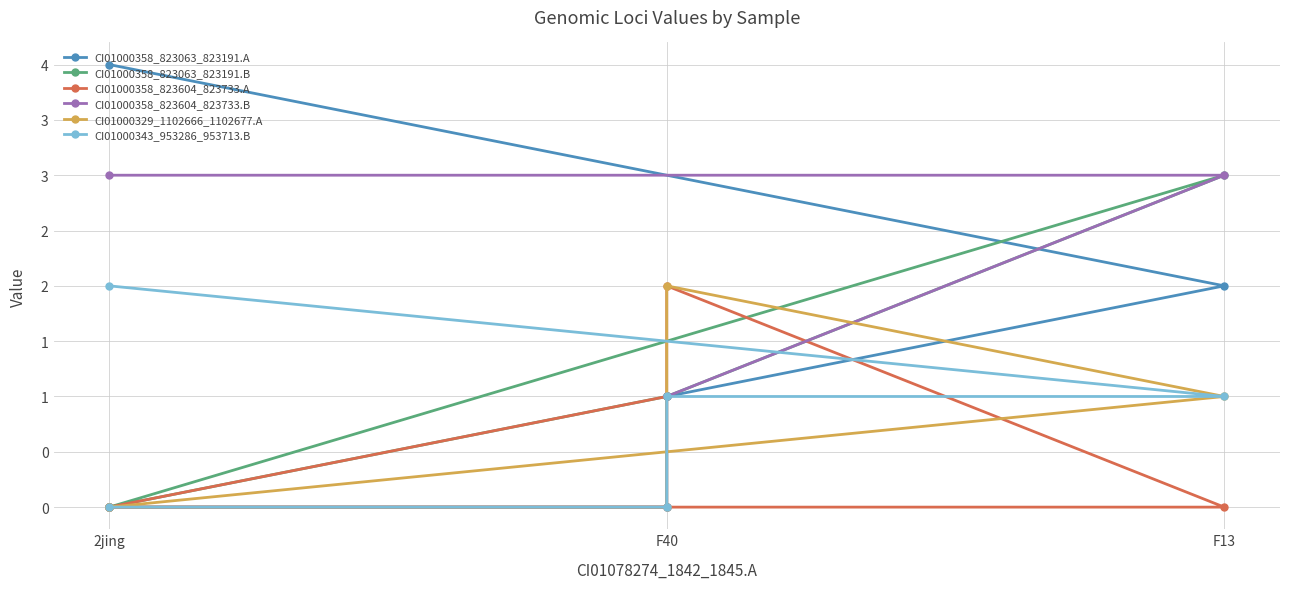

How many lines are shown in the chart?

6